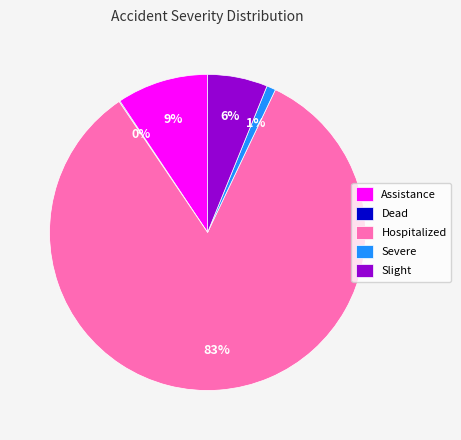

To the nearest percent, what percentage of the pie is Slight?

6%